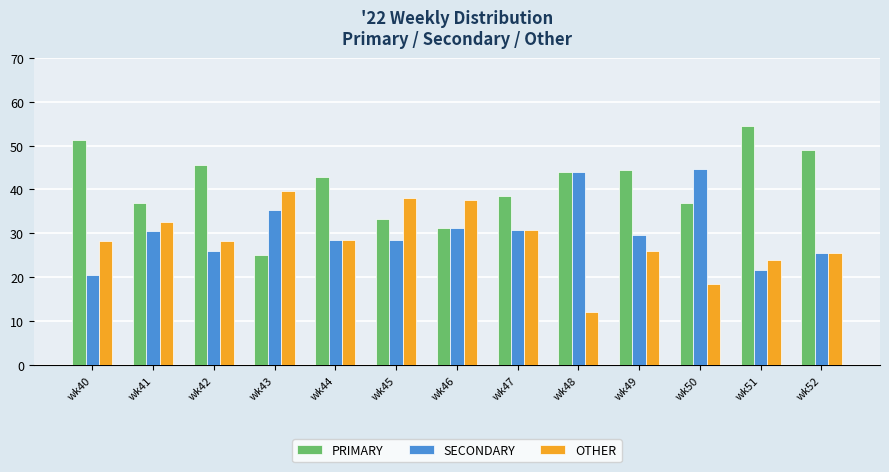

Which category has the lowest value in the PRIMARY series?

wk43